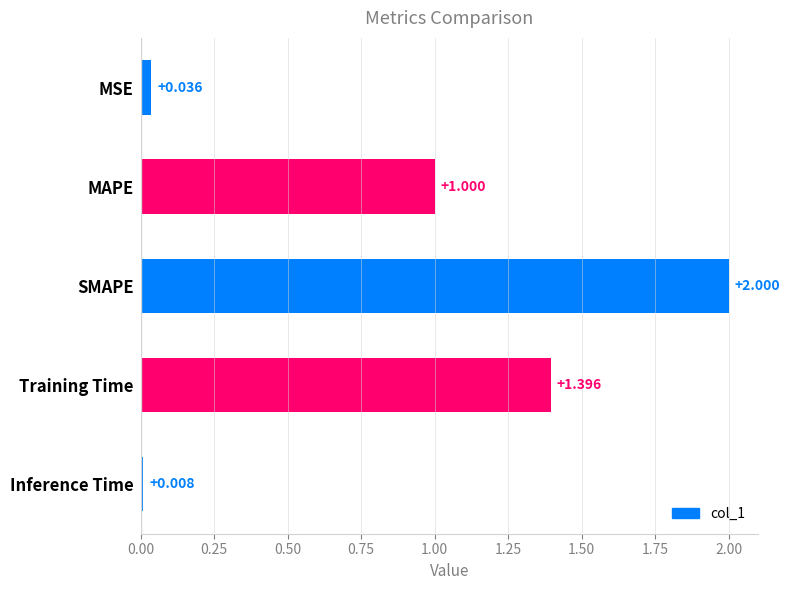

Which category has the highest value across all series?

SMAPE